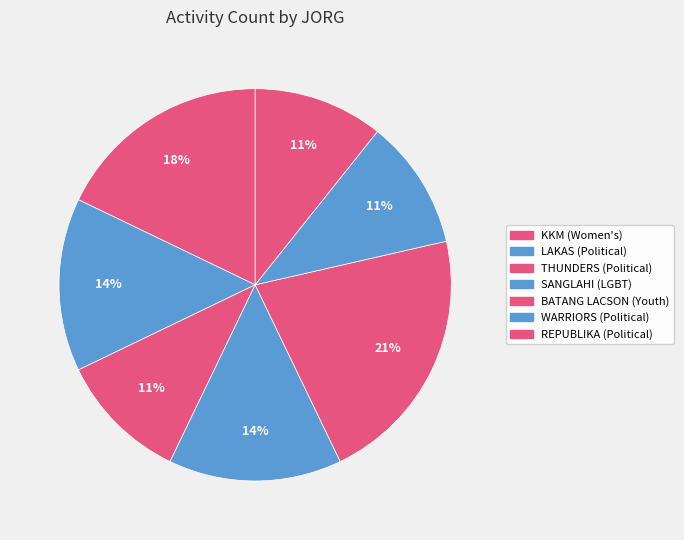

Which category has the smallest portion of the pie?

THUNDERS (Political)